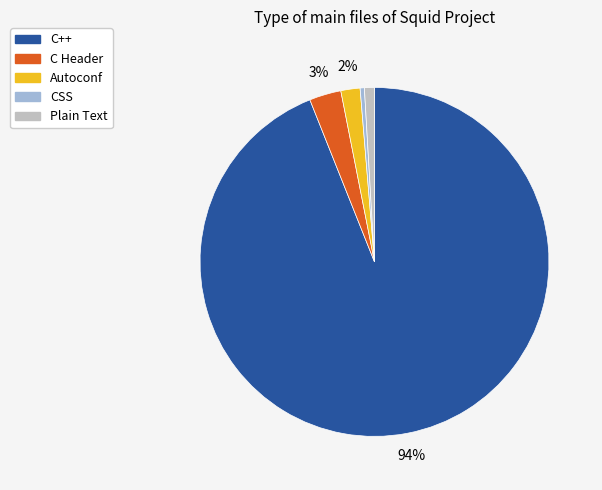

To the nearest percent, what percentage of the pie is C++?

94%